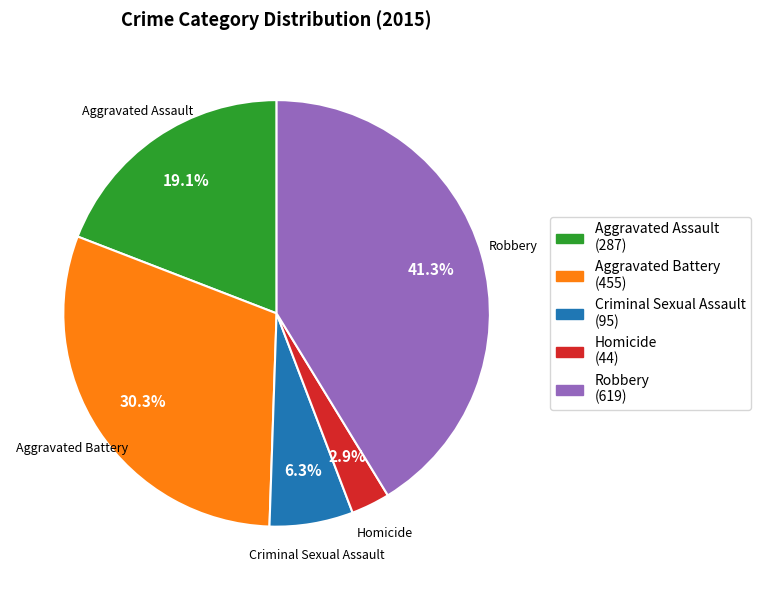

Which has a higher value, Aggravated Battery or Homicide?

Aggravated Battery